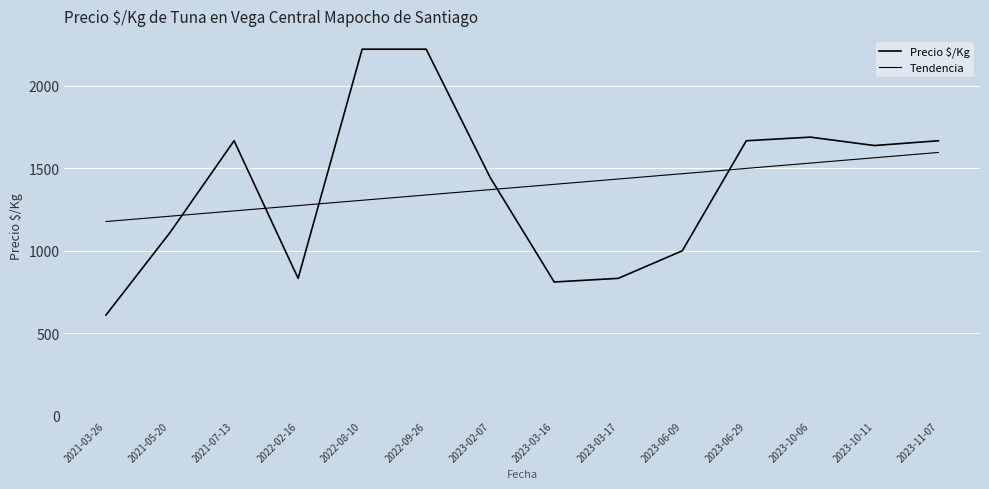

What is the minimum value for Tendencia?

1177.5